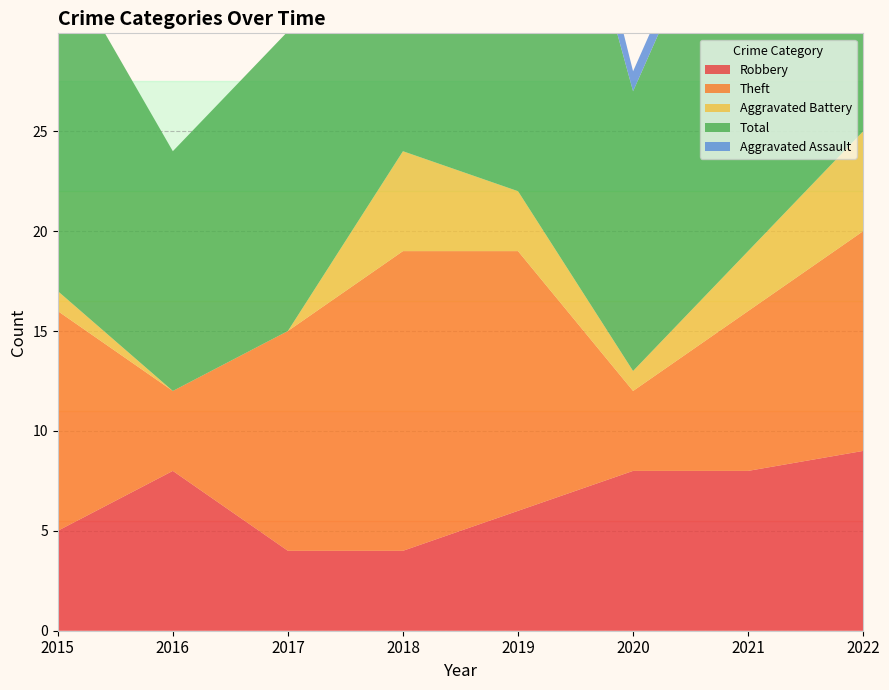

Reading right to left, transcribe all the data shown in this chart.

Robbery: 9	8	8	6	4	4	8	5
Theft: 11	8	4	13	15	11	4	11
Aggravated Battery: 5	3	1	3	5	0	0	1
Total: 26	21	14	26	25	15	12	17
Aggravated Assault: 0	1	1	3	1	0	0	0